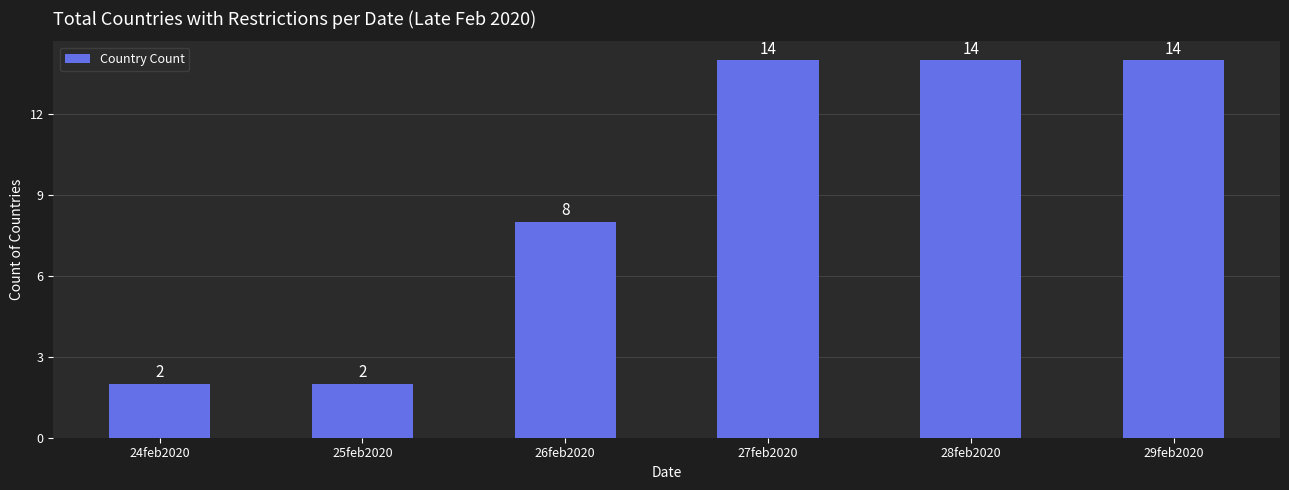

Read the value at 26feb2020.

8